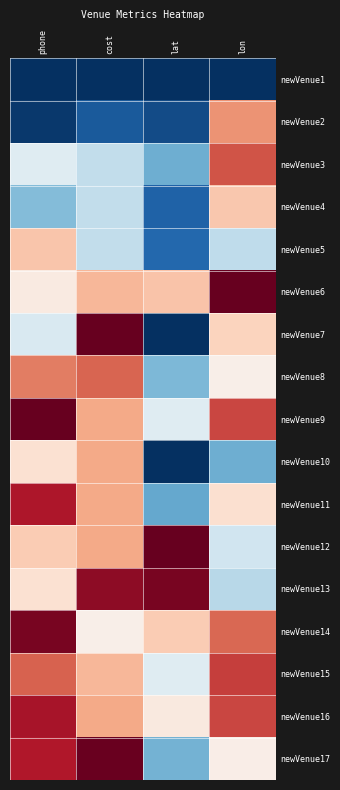

At which category is the sum across all series the highest?

phone